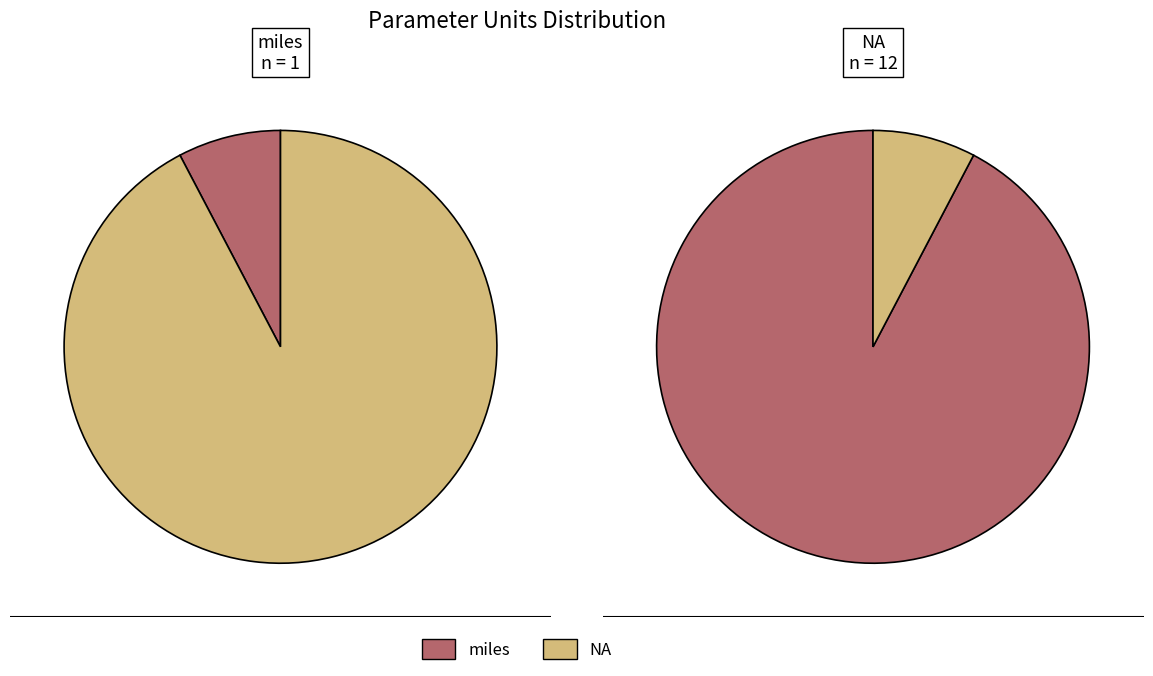

How many segments does this pie chart have?

2